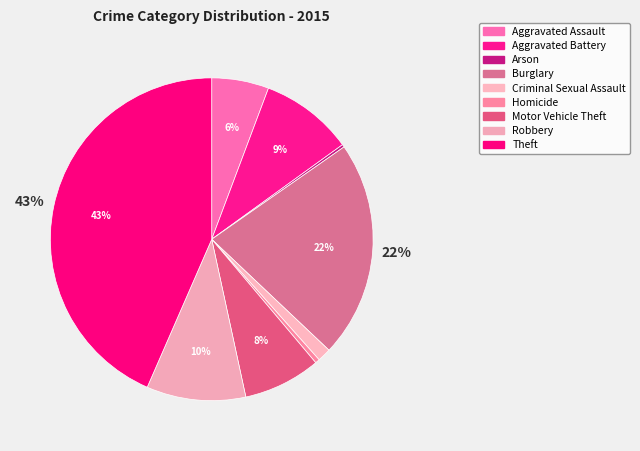

Do Burglary and Homicide together represent more than half of the pie?

No